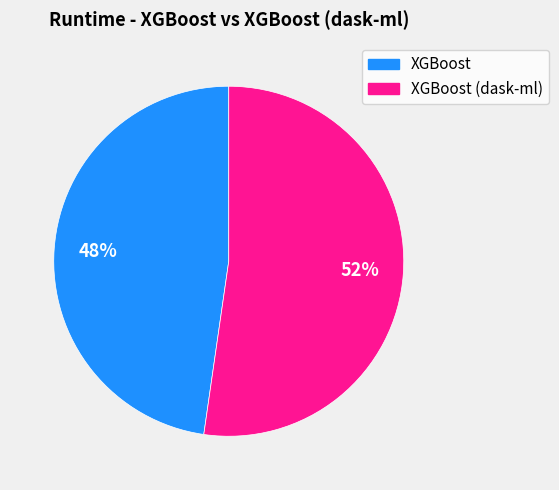

Between XGBoost and XGBoost (dask-ml), which is larger?

XGBoost (dask-ml)